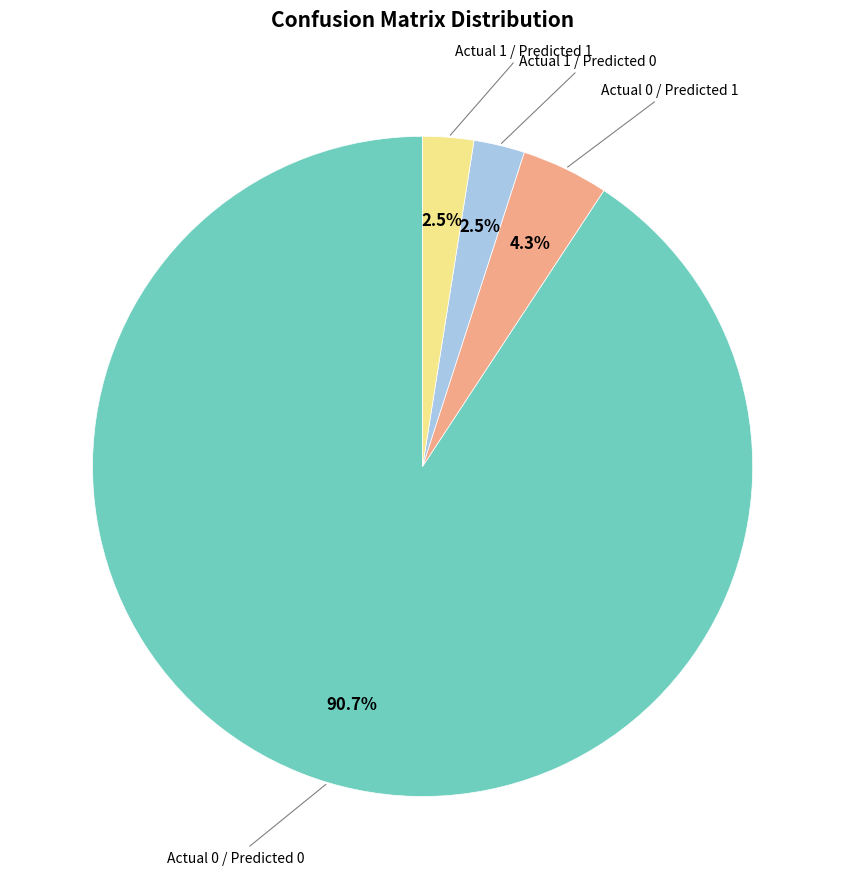

Is there any slice that represents more than half of the pie?

Yes